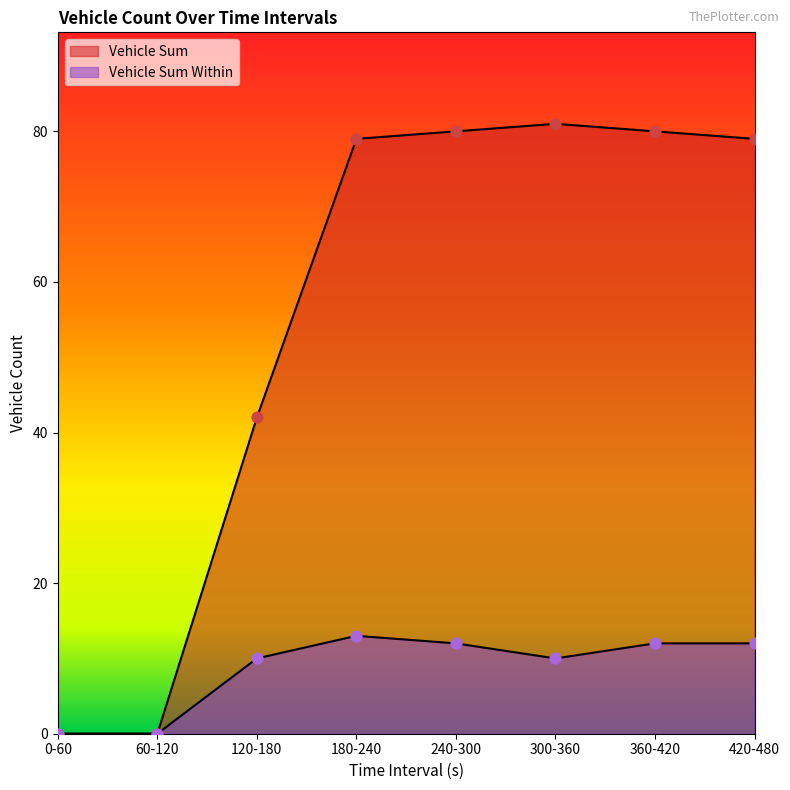

Which series has the largest total across all categories?

Vehicle Sum